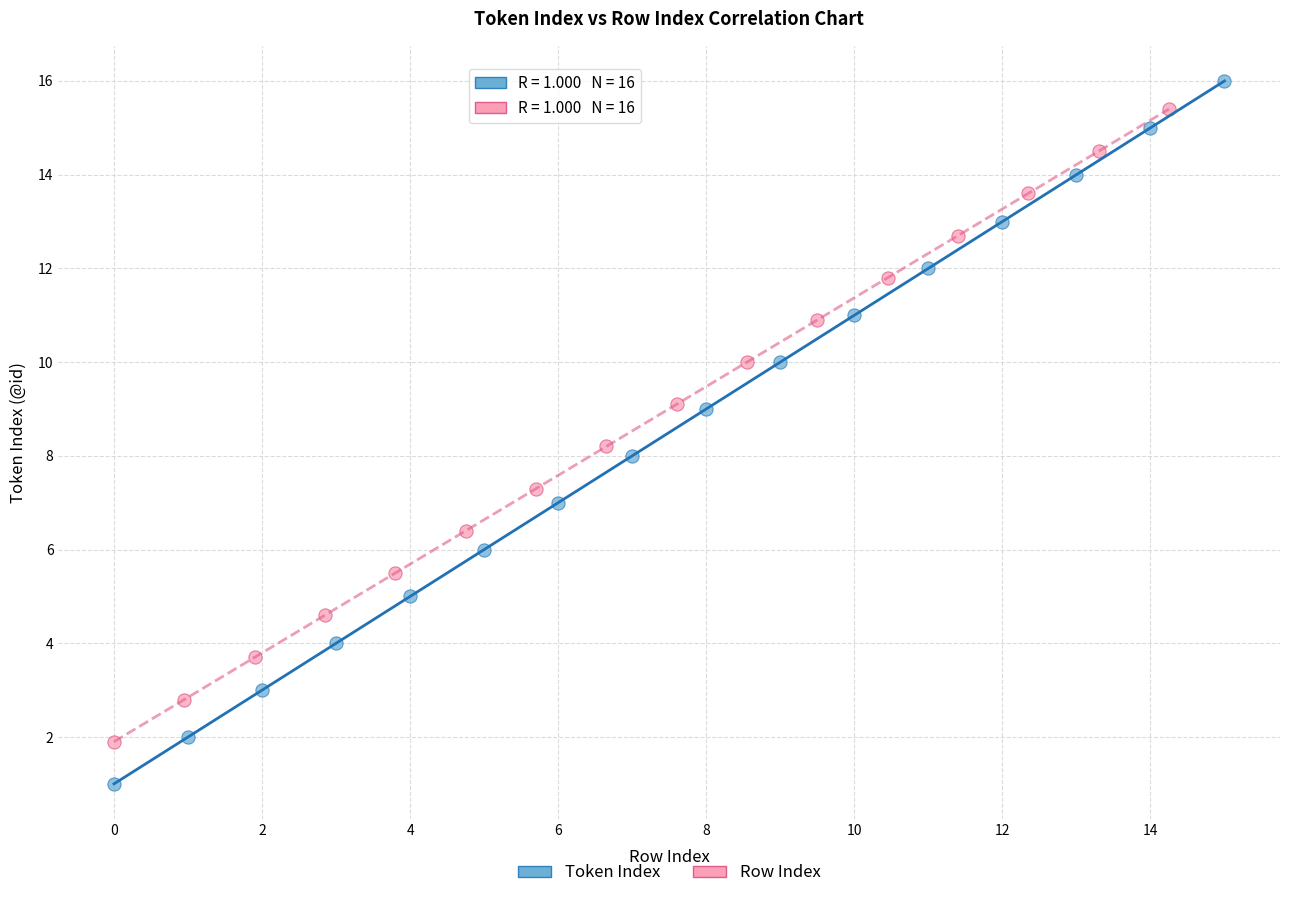

Which series reaches the minimum Y coordinate?

Token Index